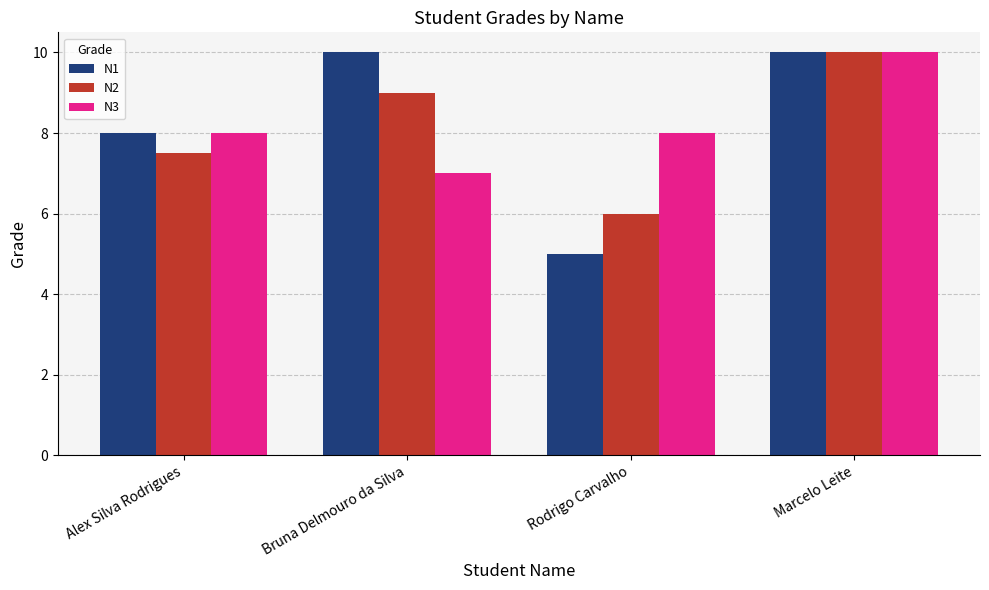

What is the value of the N1 bar at the 2nd from the left?

10.0